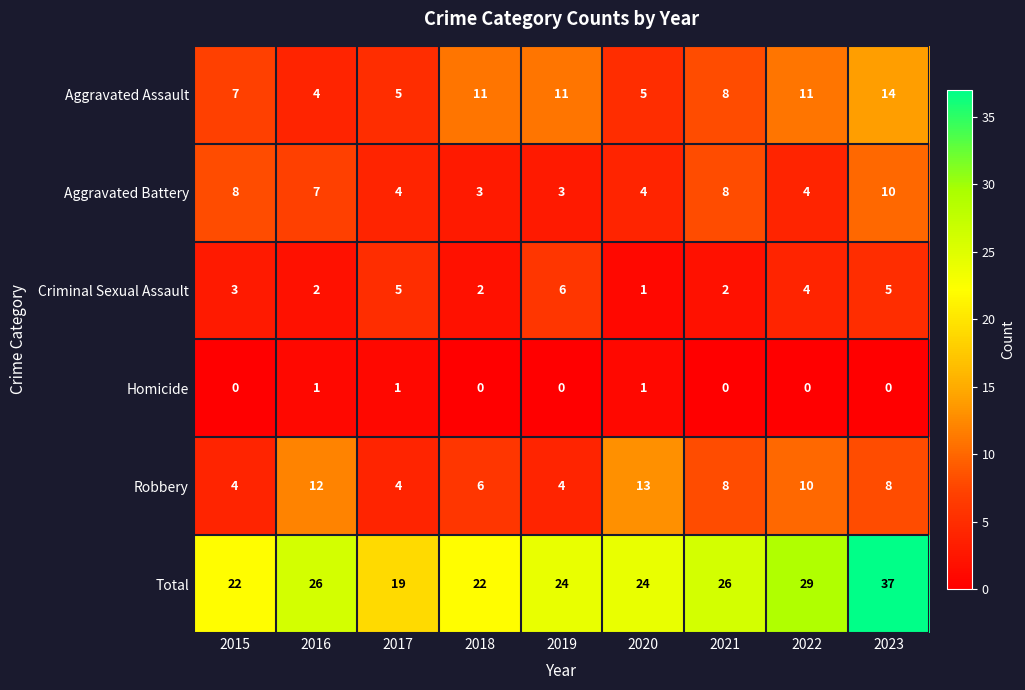

Is it true that Robbery equals 8 at 2023?

True